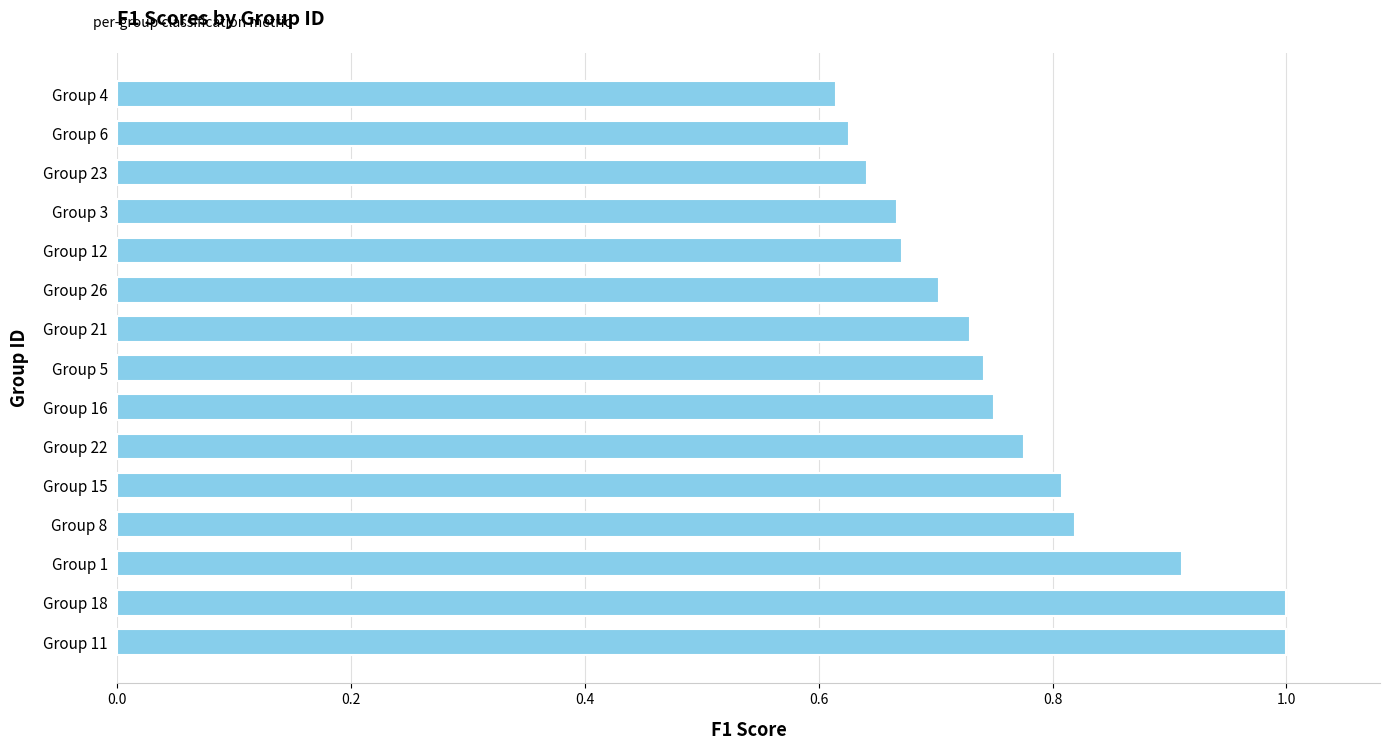

Between Group 8 and Group 3, which is larger?

Group 8